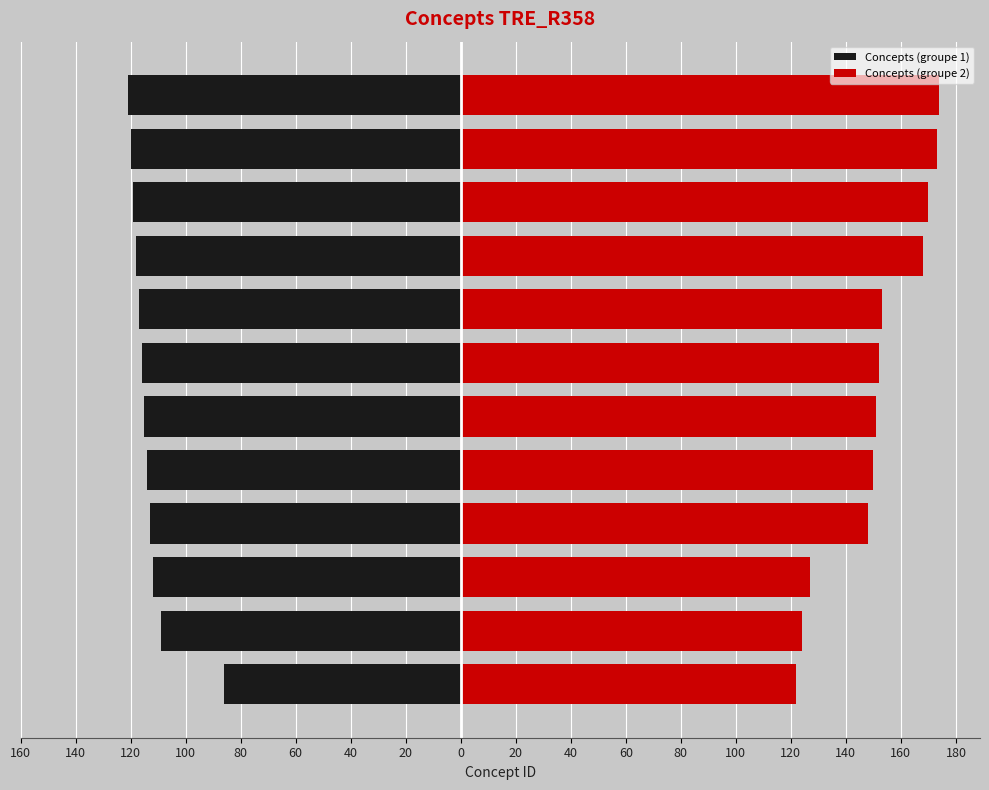

Which has a higher value, 120 or 40?

120